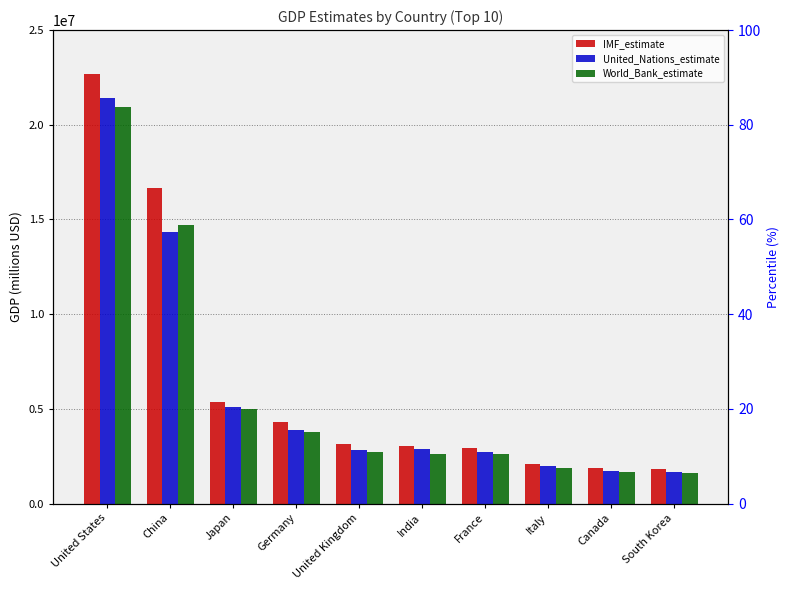

Which series has the largest range (max minus min)?

IMF_estimate